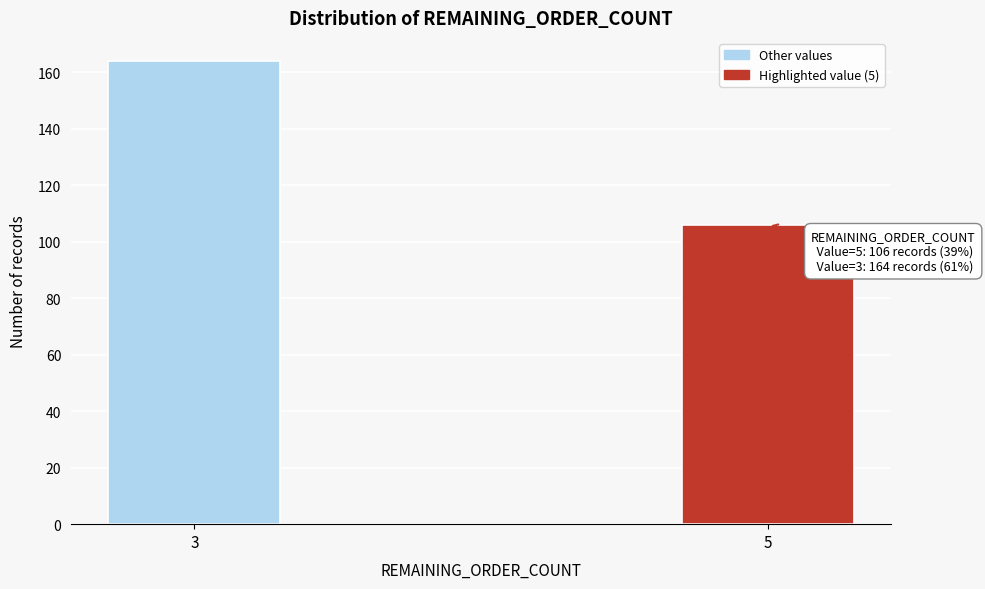

Reading left to right, what are all the values shown in this chart?

3=164	5=106